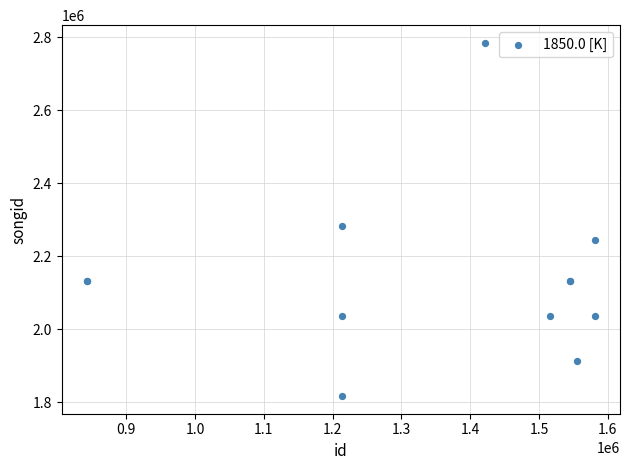

What Y value in the scatter plot is closest to 2300922?

2283719